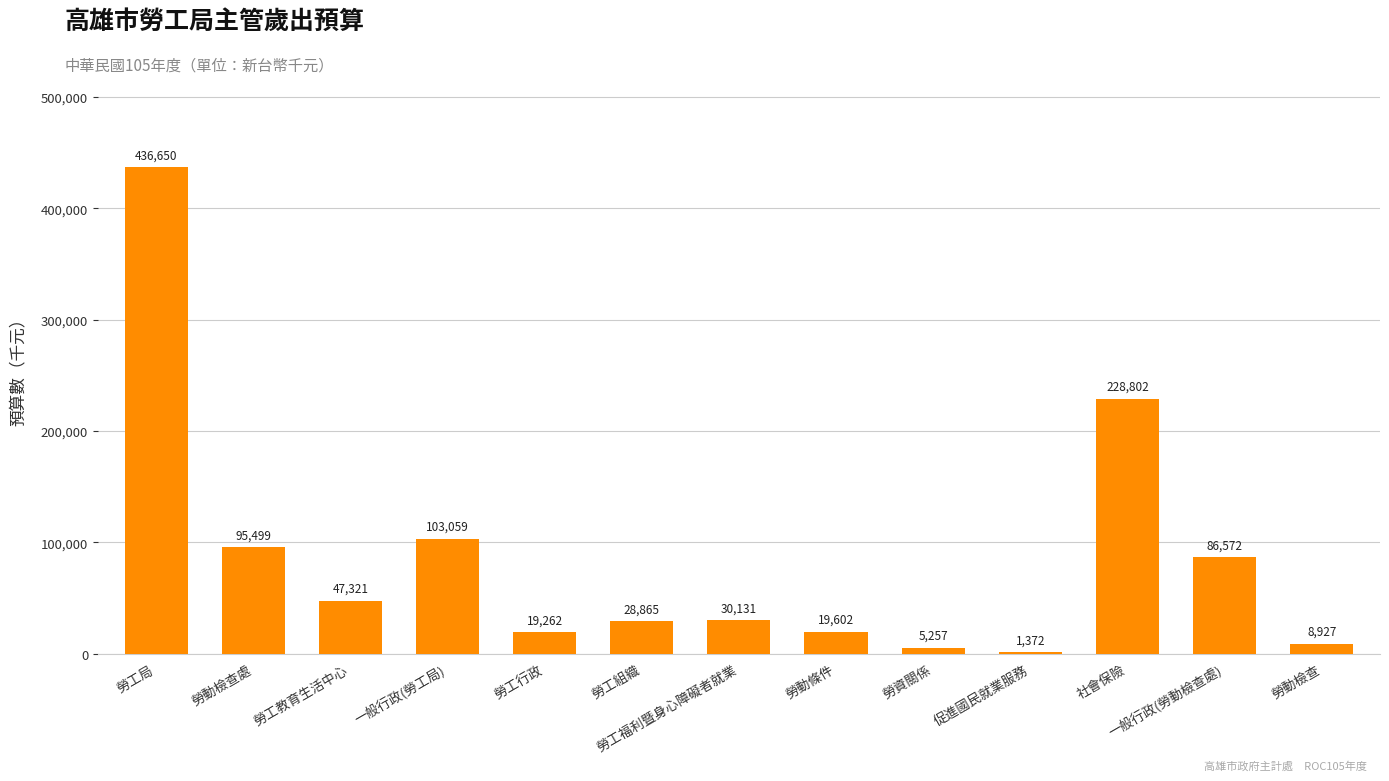

What is the sum of the values at 勞工教育生活中心 and 勞動檢查處?

142820.0